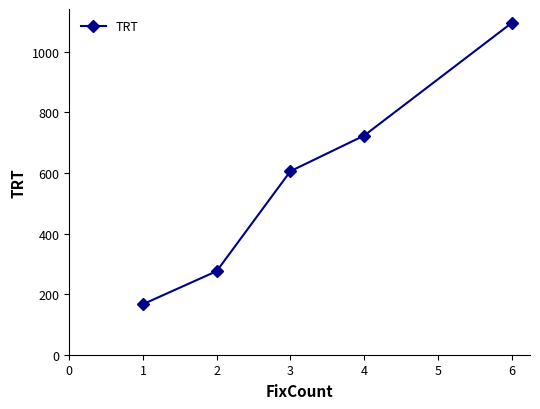

How many values are below 606?

2